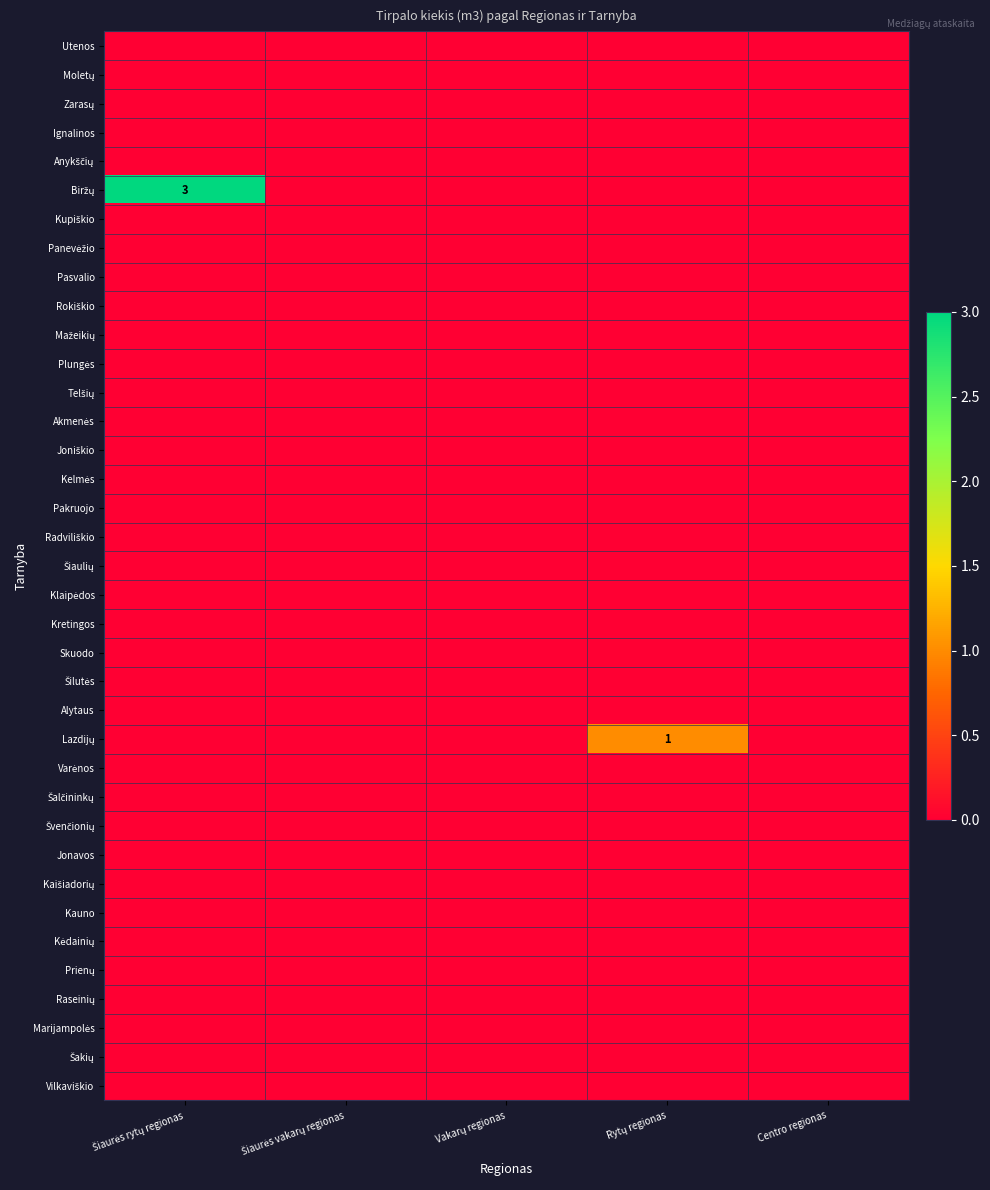

Which series changed the most between Rytų regionas and Centro regionas?

Lazdijų